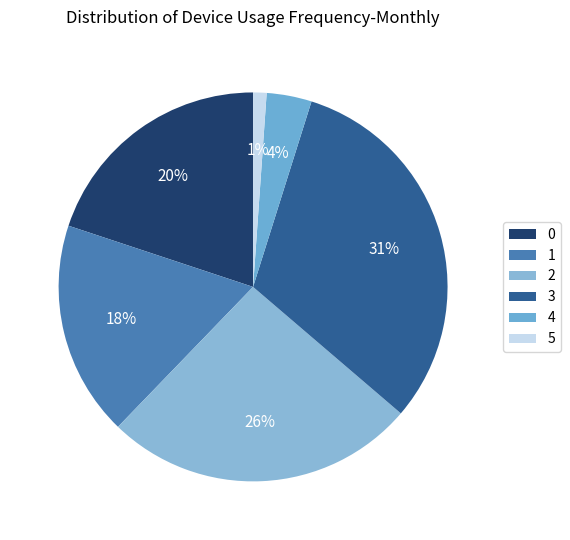

Between 4 and 5, which is larger?

4